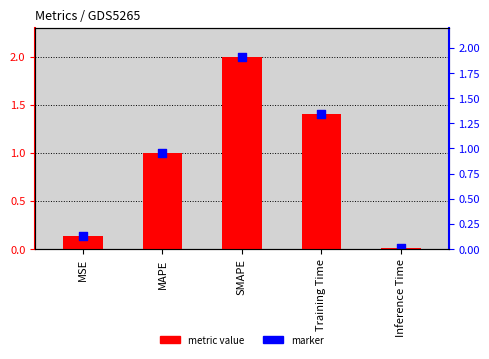

Which series has the largest Y range (max minus min)?

metric value